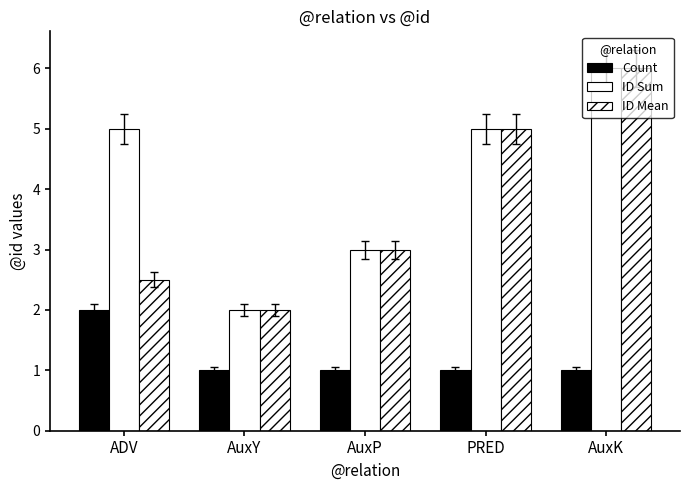

What is the difference between the ID Sum values at ADV and AuxY?

3.0